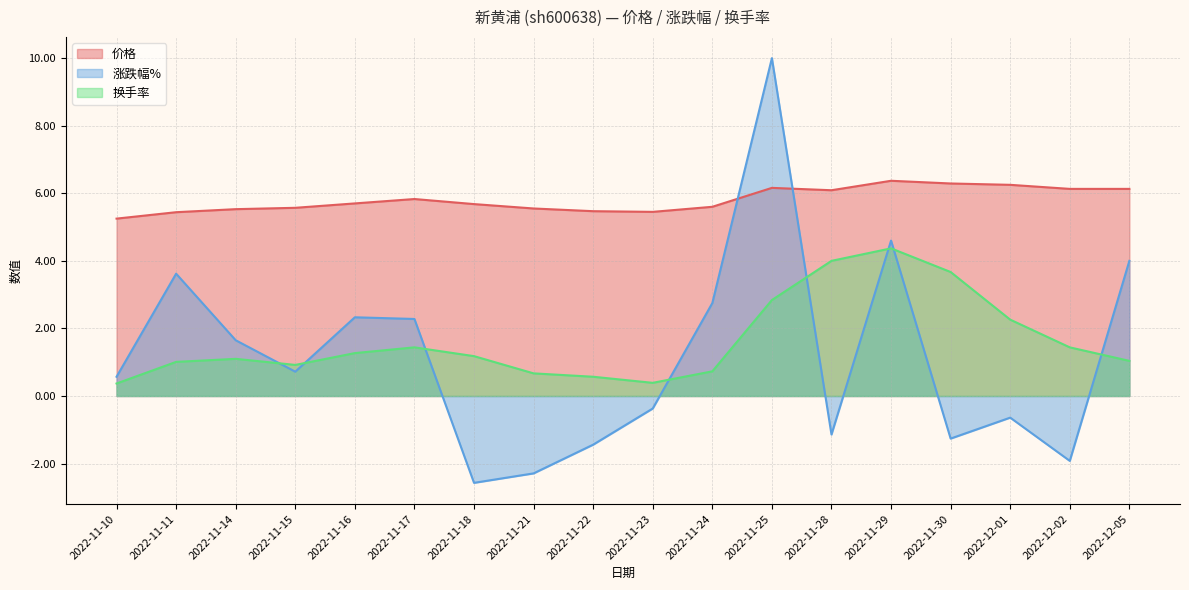

At which label does 涨跌幅% first exceed 0?

2022-11-10